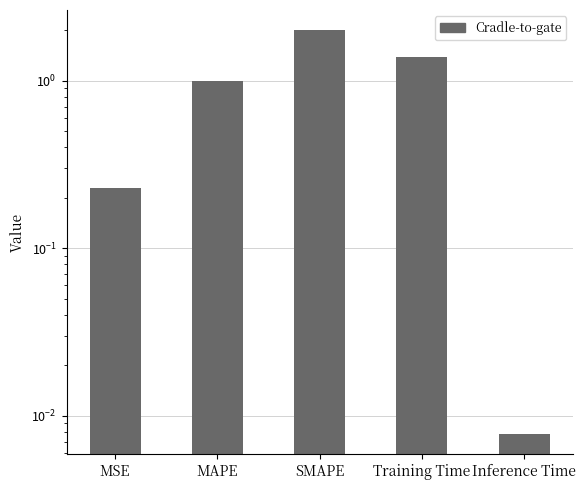

Reading right to left, transcribe all the data shown in this chart.

0.0	1.4	2.0	1.0	0.2